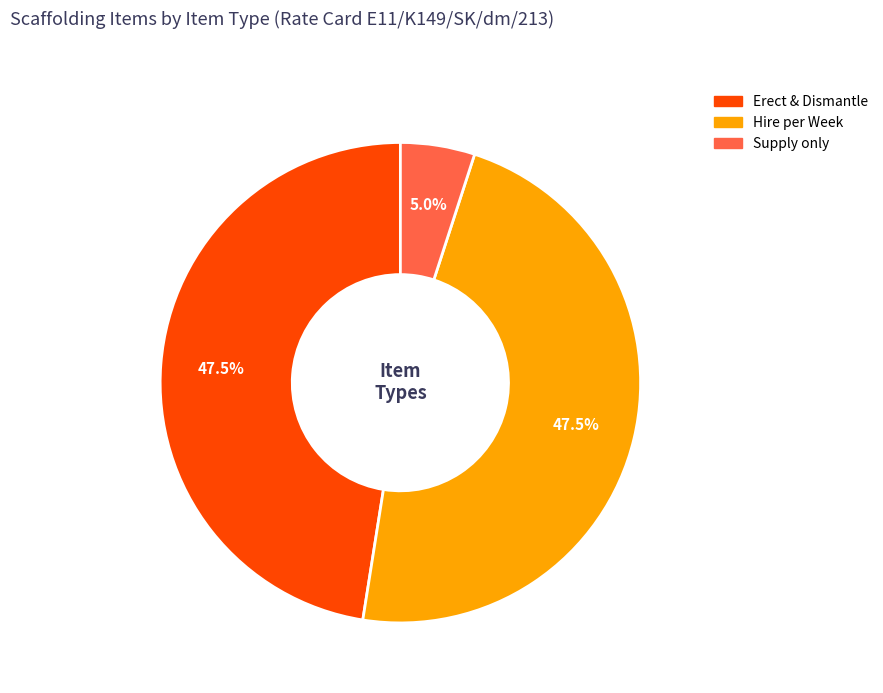

Which has a higher value, Erect & Dismantle or Supply only?

Erect & Dismantle